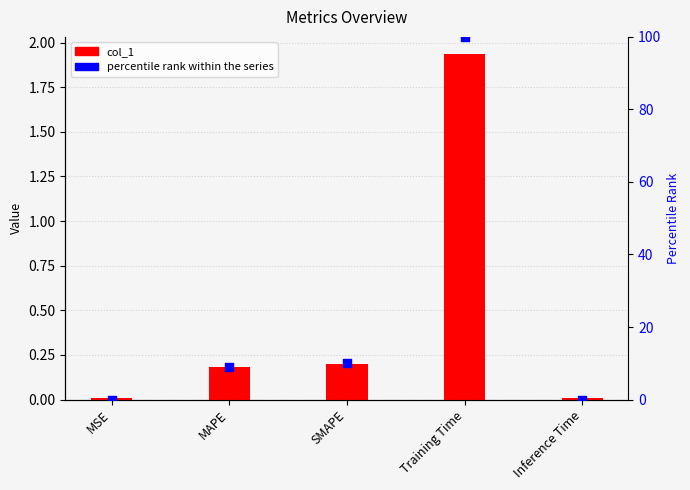

Which series reaches the maximum Y coordinate?

percentile rank within the series